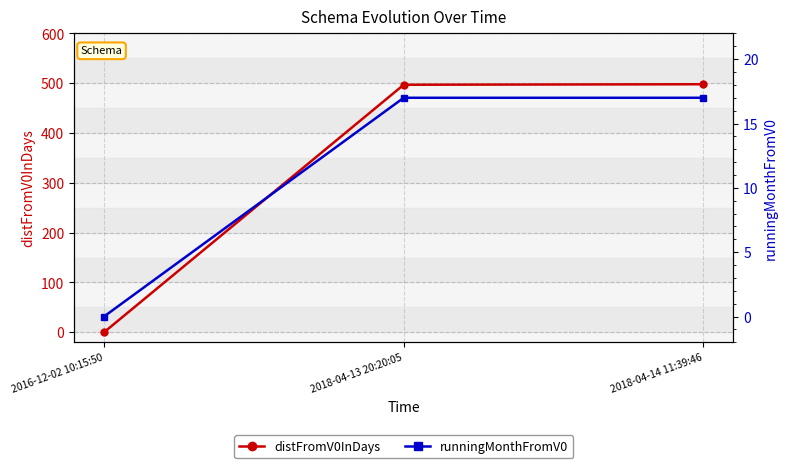

The value of distFromV0InDays at 2018-04-14 11:39:46 is 498. True or false?

True